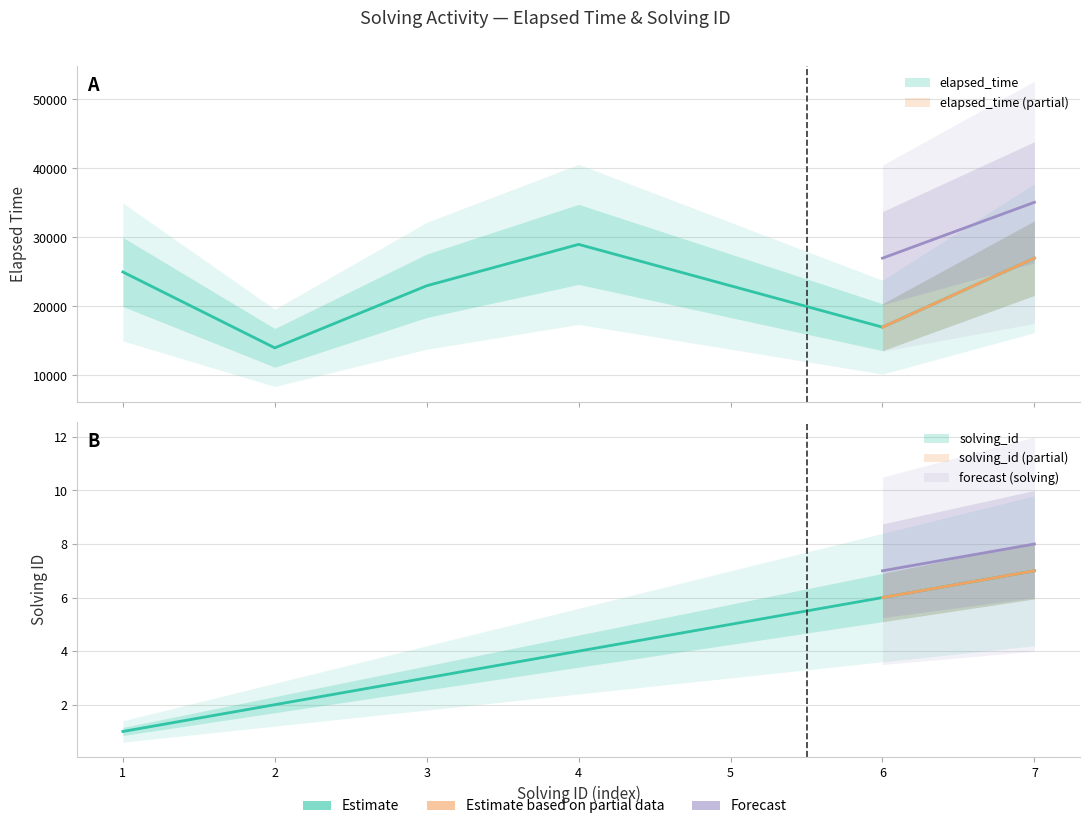

How many interior local peaks does the elapsed_time series have?

1